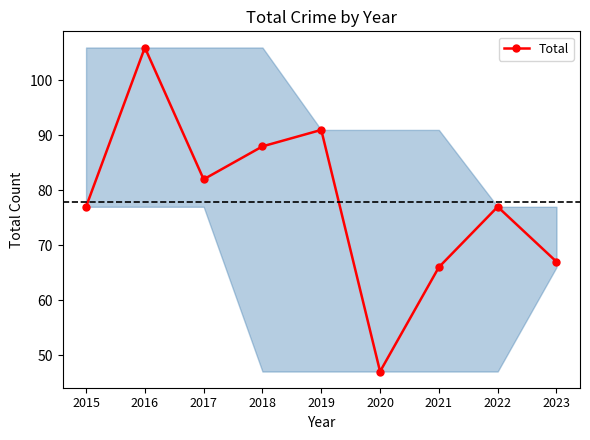

The value at 2016 is 142. True or false?

False